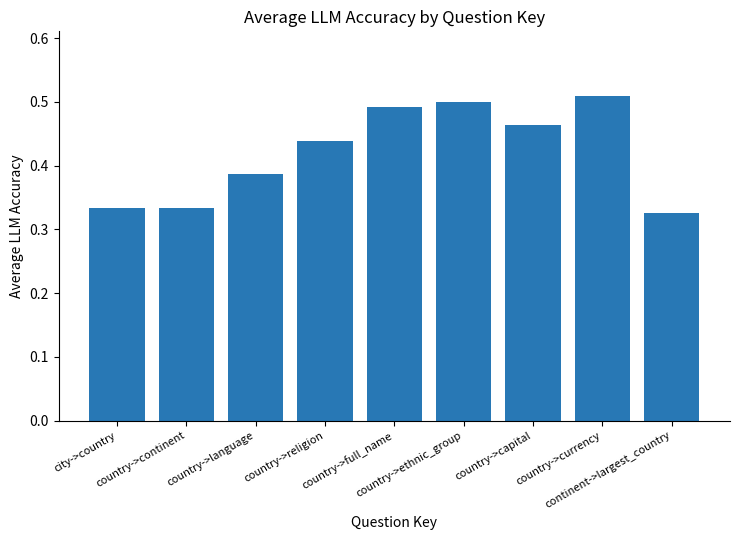

What is the difference between the maximum and second lowest values?

0.2